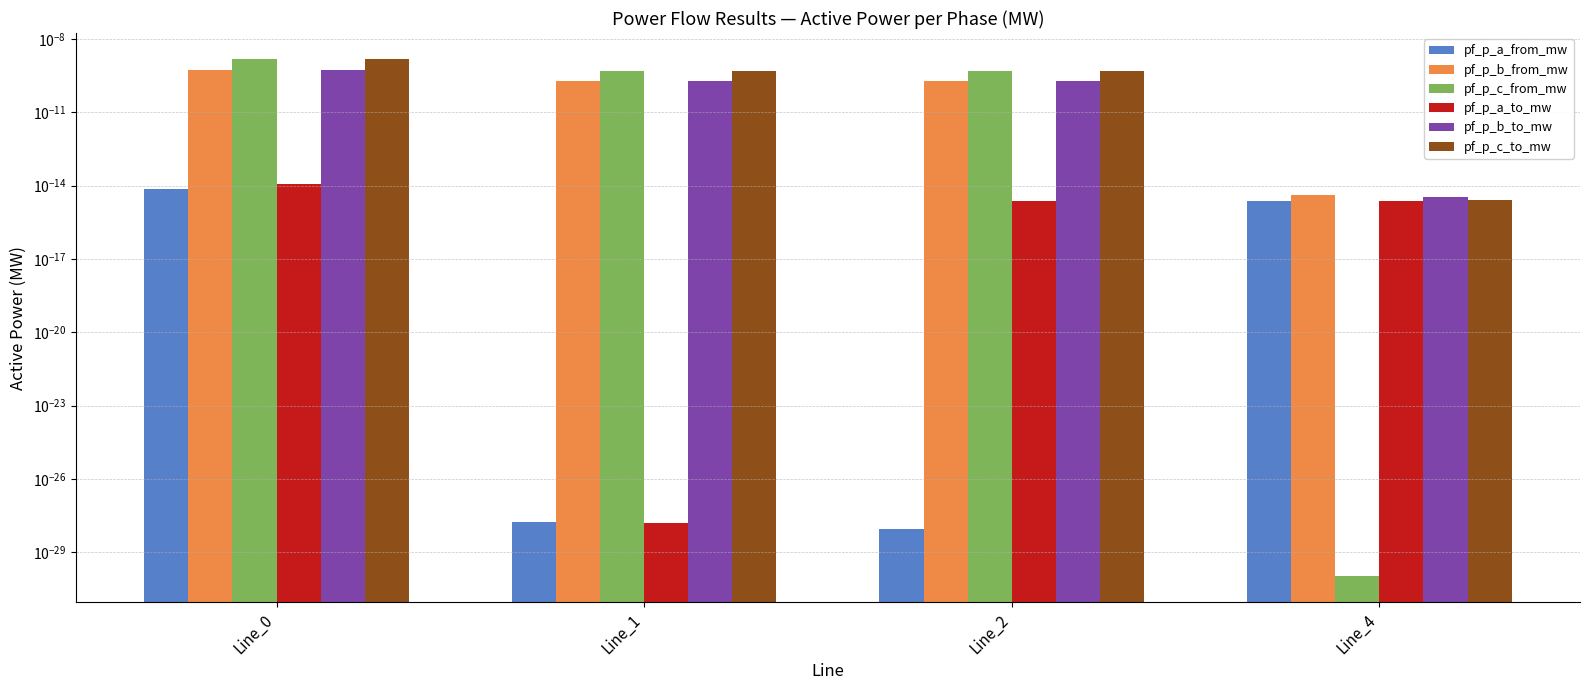

List the series in order of their peak value, lowest first.

pf_p_a_from_mw, pf_p_a_to_mw, pf_p_b_from_mw, pf_p_b_to_mw, pf_p_c_from_mw, pf_p_c_to_mw